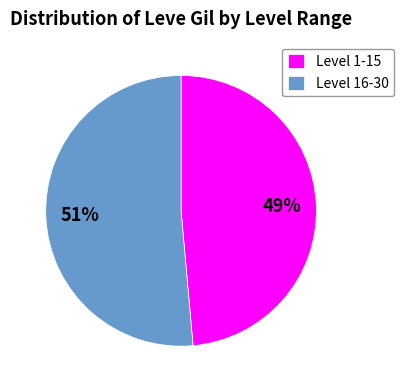

To the nearest percent, what is the average slice percentage?

50%